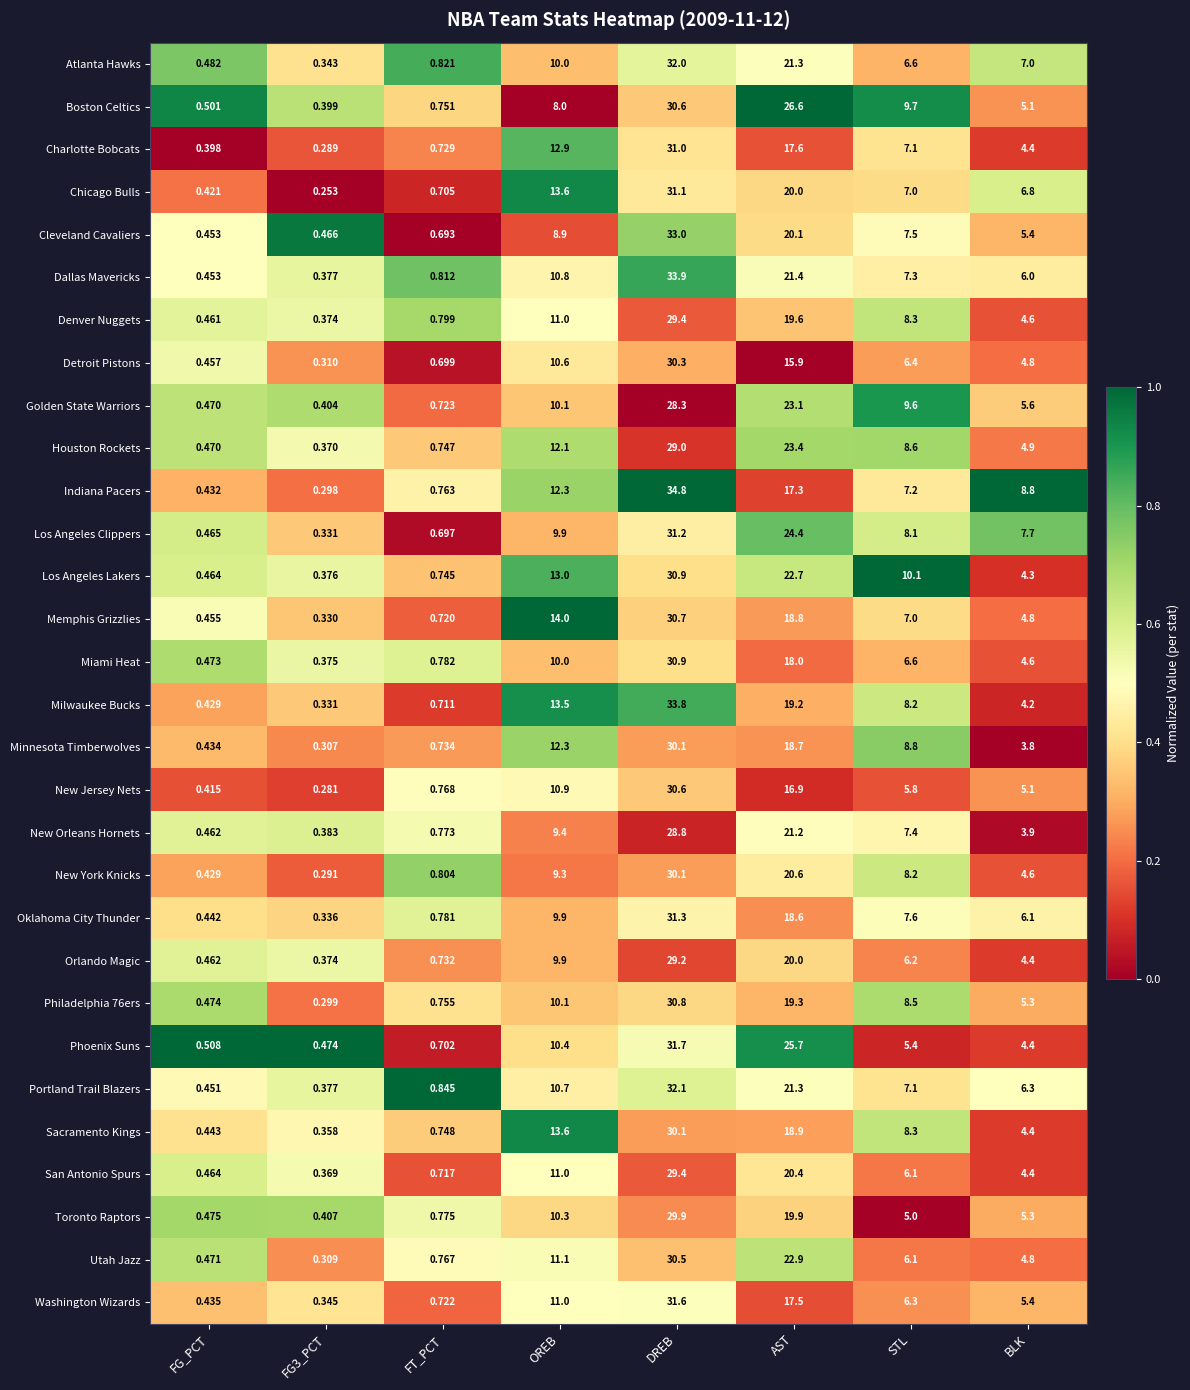

What is the spread (max minus min) of values at DREB?

6.5